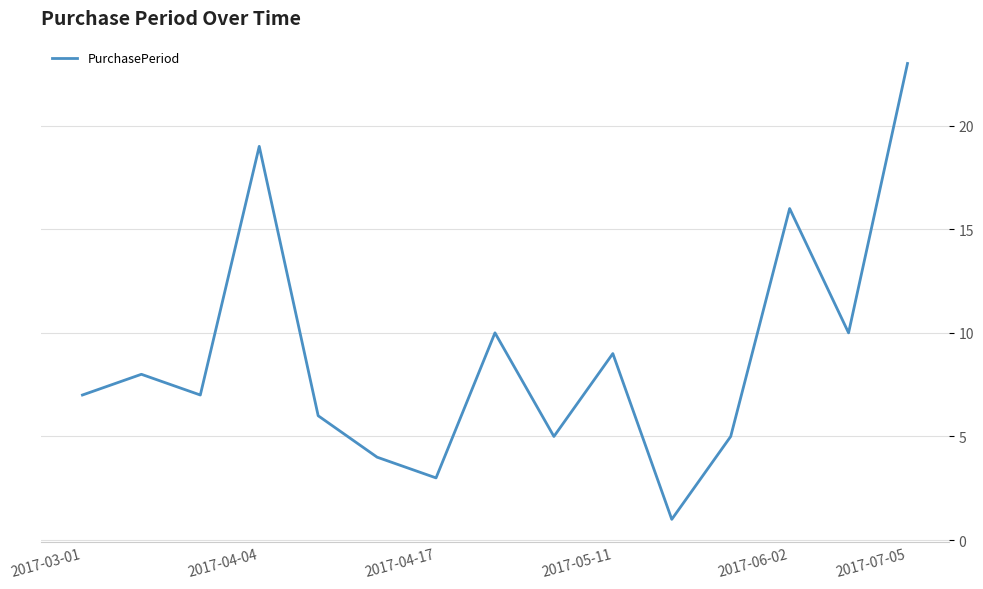

What is the greatest value displayed?

23